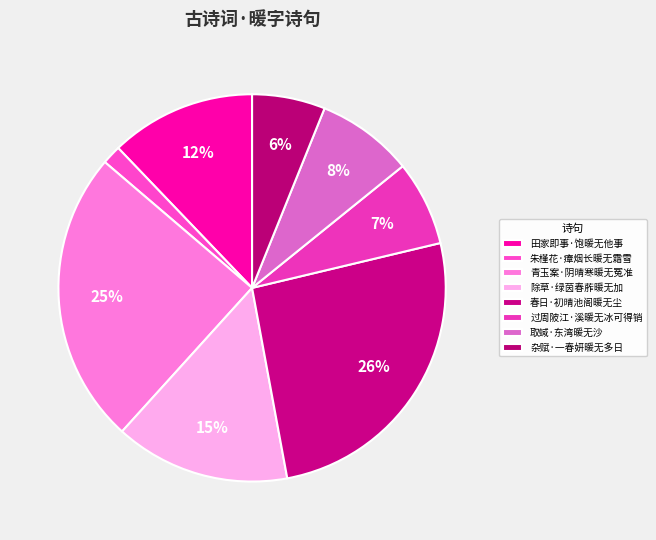

Is there a majority slice in this chart?

No